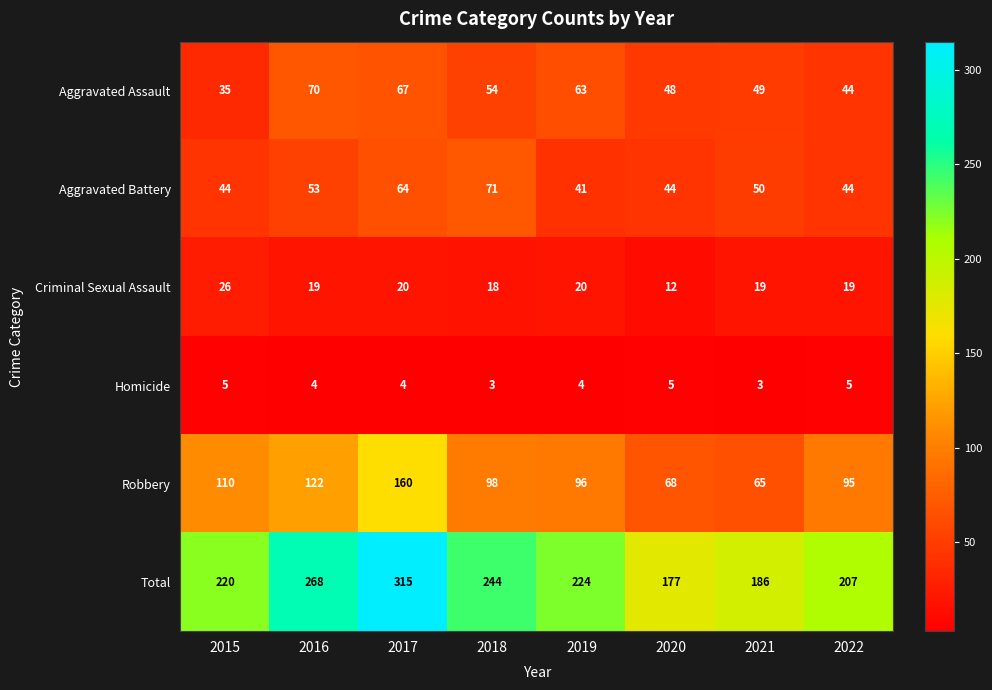

Which series has the largest range (max minus min)?

Total